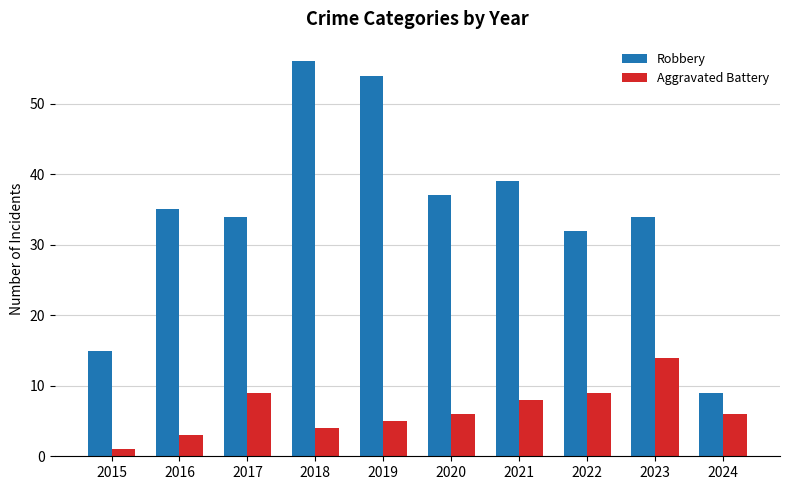

Rank the series at 2022 from lowest to highest value.

Aggravated Battery, Robbery